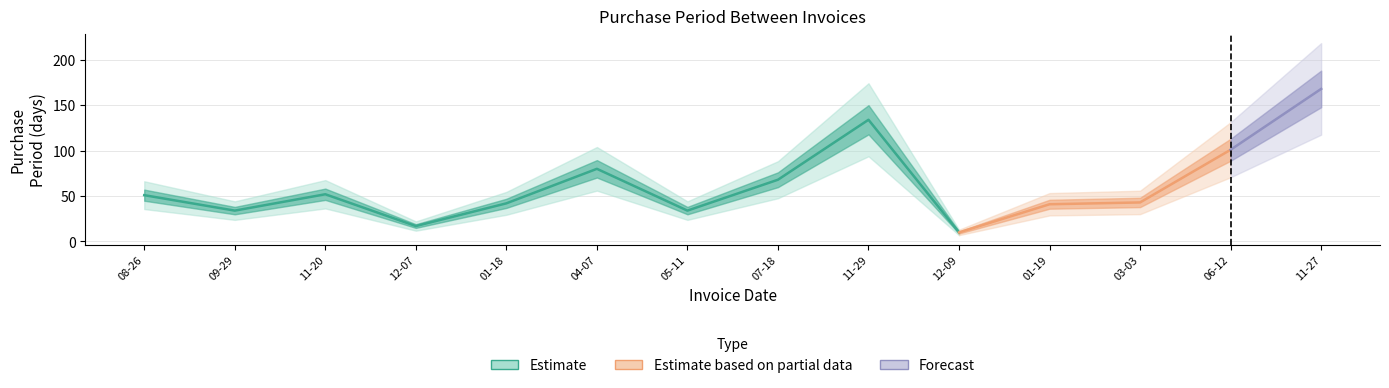

At which category does the chart reach its minimum across all series?

2016-12-09